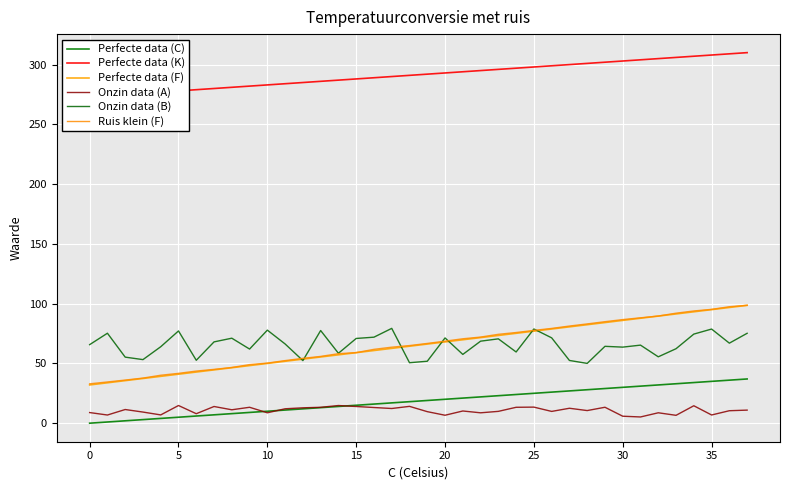

What is the average value of the Perfecte data (C) series?

18.5